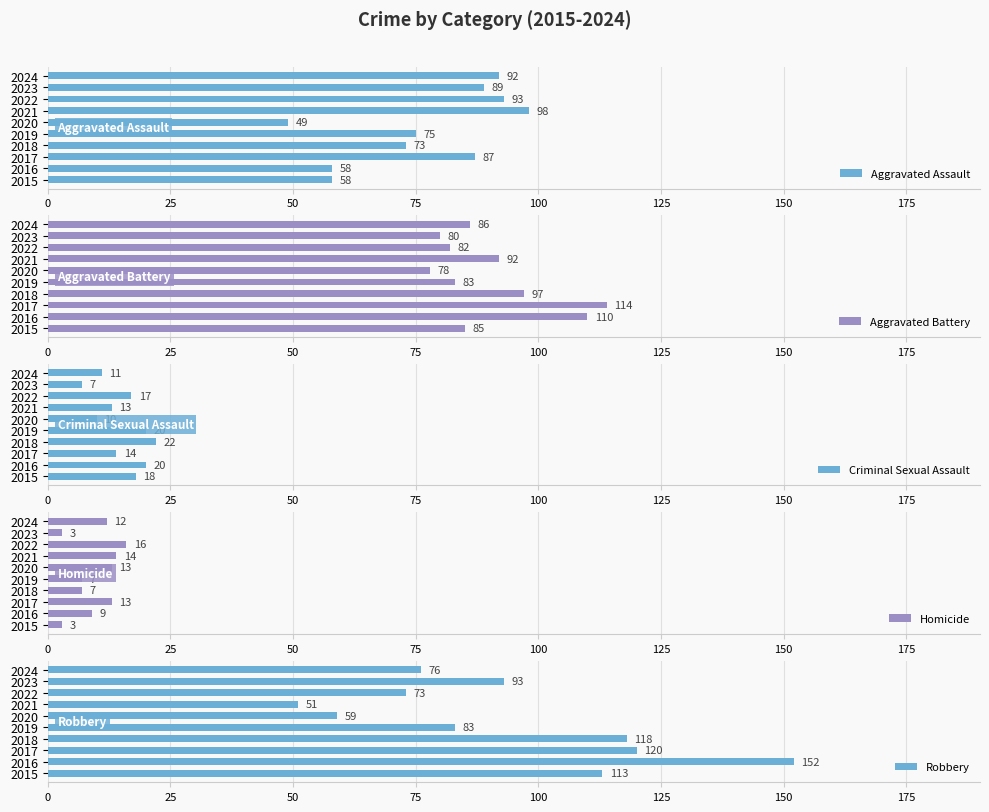

What is the difference between the maximum and minimum values in the Aggravated Assault series?

49